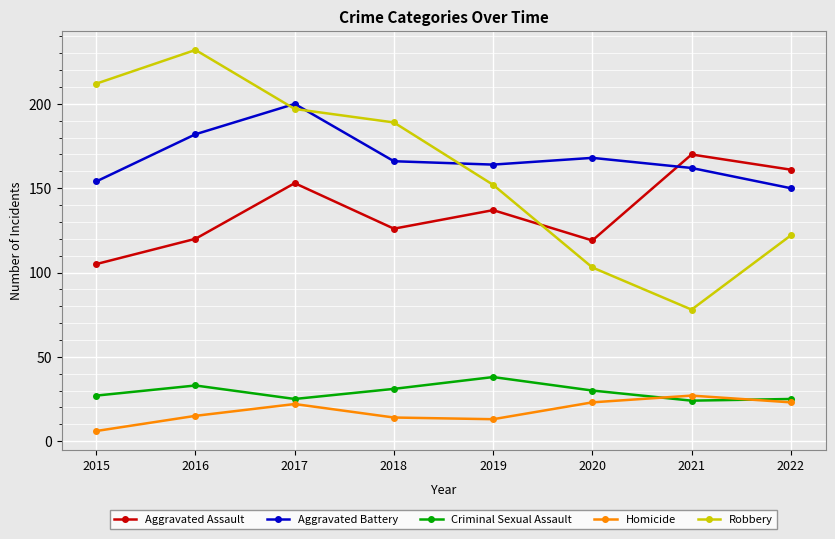

True or false: Robbery and Criminal Sexual Assault intersect in this chart.

False